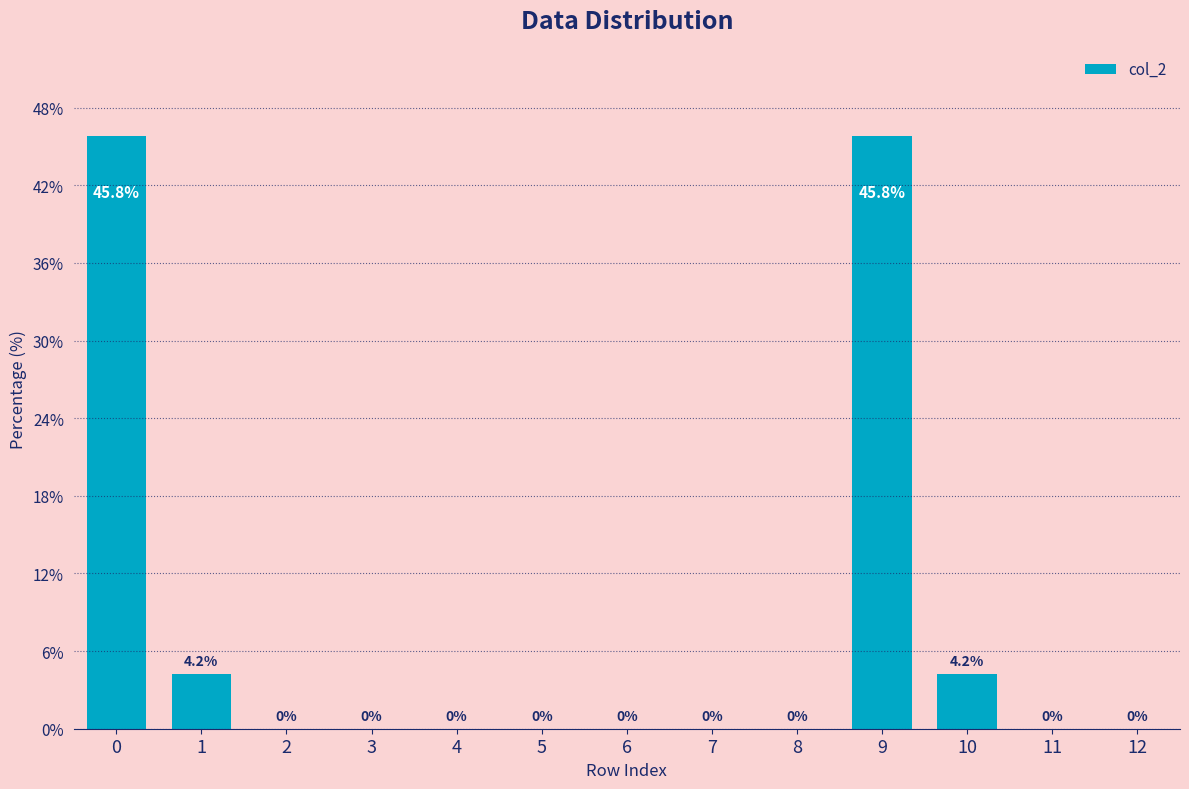

How many categories are shown in the chart?

13